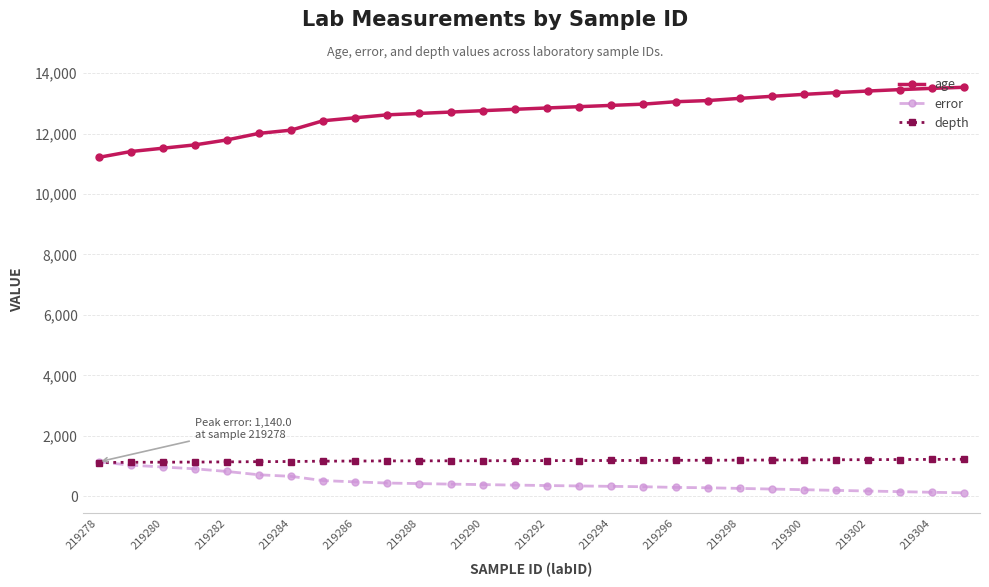

True or false: depth and age intersect in this chart.

False